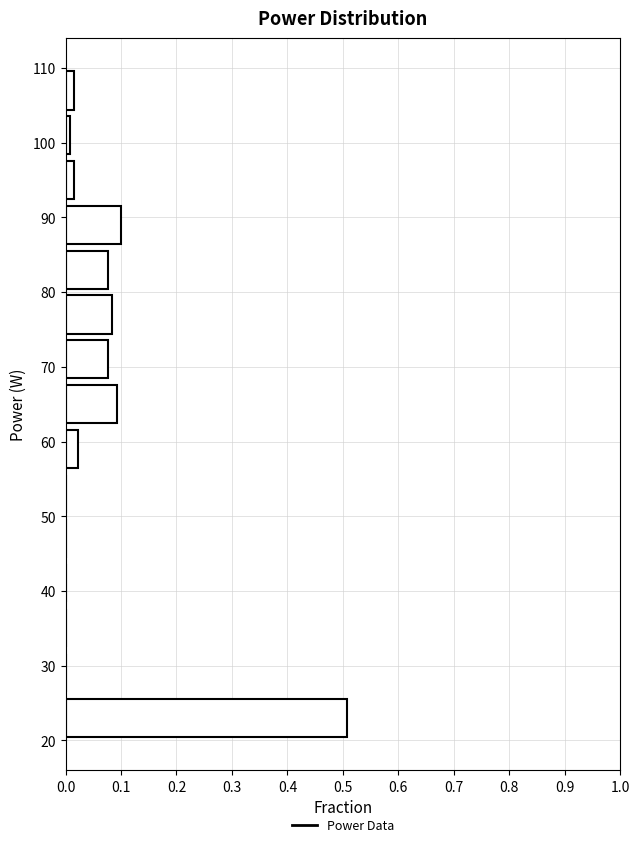

Which range on the y-axis has the longest bar?

20 to 26